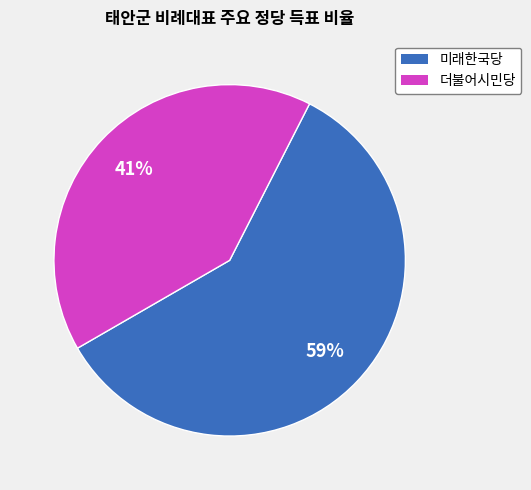

To the nearest percent, what is the average slice percentage?

50%